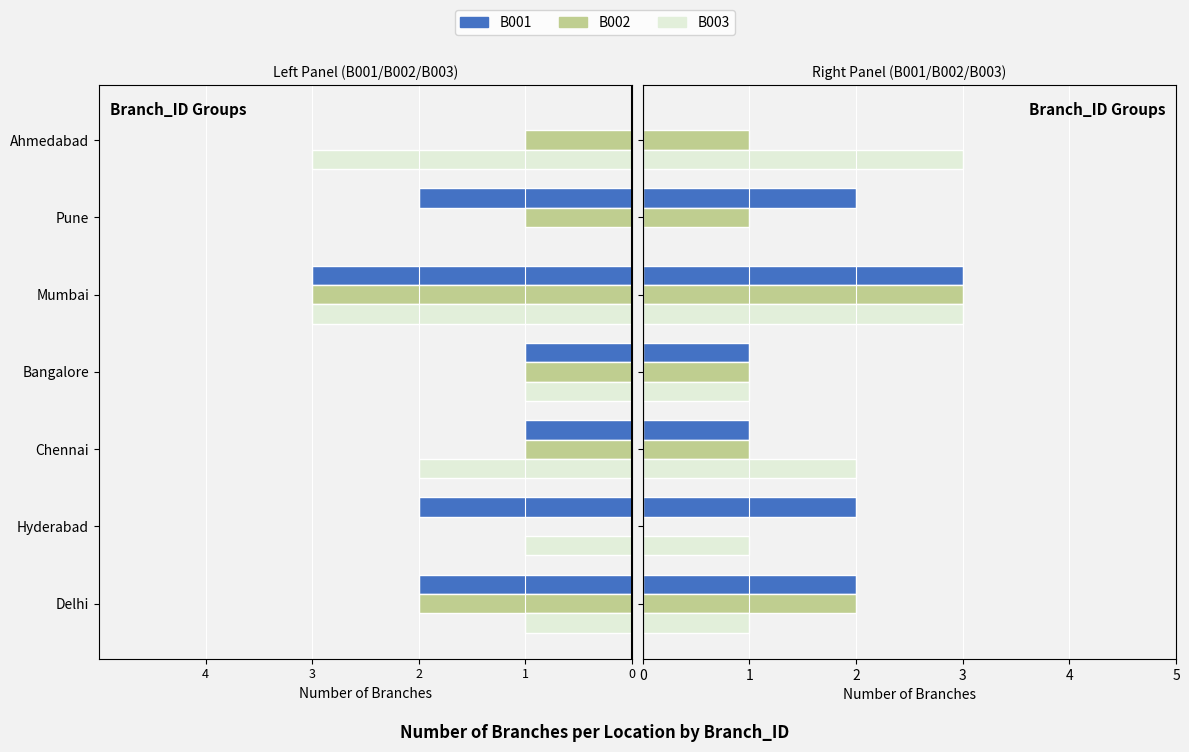

How many B001 values are between 1 and 2?

5